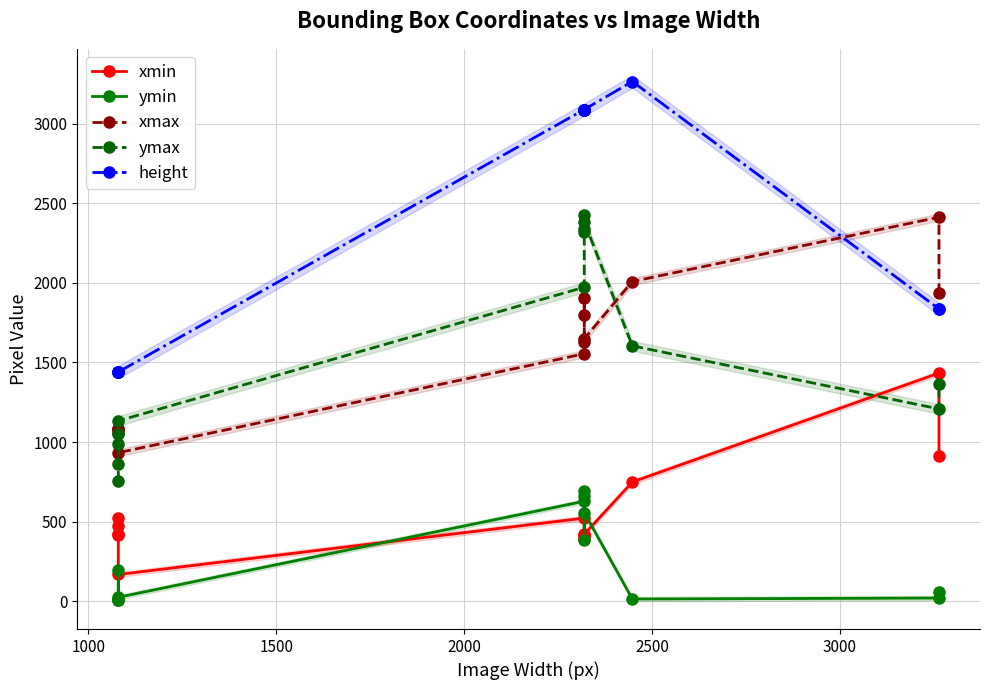

Which series has the widest spread of values?

height